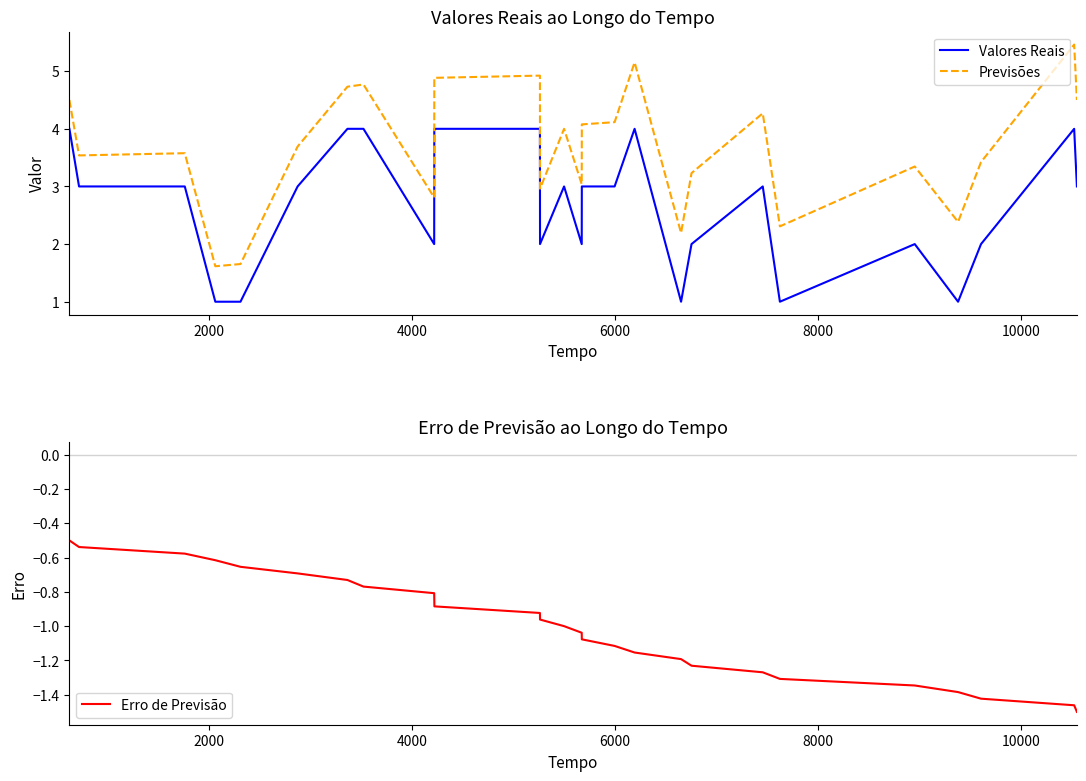

Reading left to right, extract all data points from this chart.

Valores Reais: 4.0	3.0	3.0	1.0	1.0	3.0	4.0	4.0	2.0	4.0	4.0	4.0	2.0	3.0	2.0	3.0	3.0	4.0	1.0	2.0	3.0	1.0	2.0	1.0	2.0	4.0	3.0
Previsões: 4.5	3.5	3.6	1.6	1.7	3.7	4.7	4.8	2.8	4.8	4.9	4.9	3.0	4.0	3.0	4.1	4.1	5.2	2.2	3.2	4.3	2.3	3.3	2.4	3.4	5.5	4.5
Erro de Previsão: -0.5	-0.5	-0.6	-0.6	-0.7	-0.7	-0.7	-0.8	-0.8	-0.8	-0.9	-0.9	-1.0	-1.0	-1.0	-1.1	-1.1	-1.2	-1.2	-1.2	-1.3	-1.3	-1.3	-1.4	-1.4	-1.5	-1.5